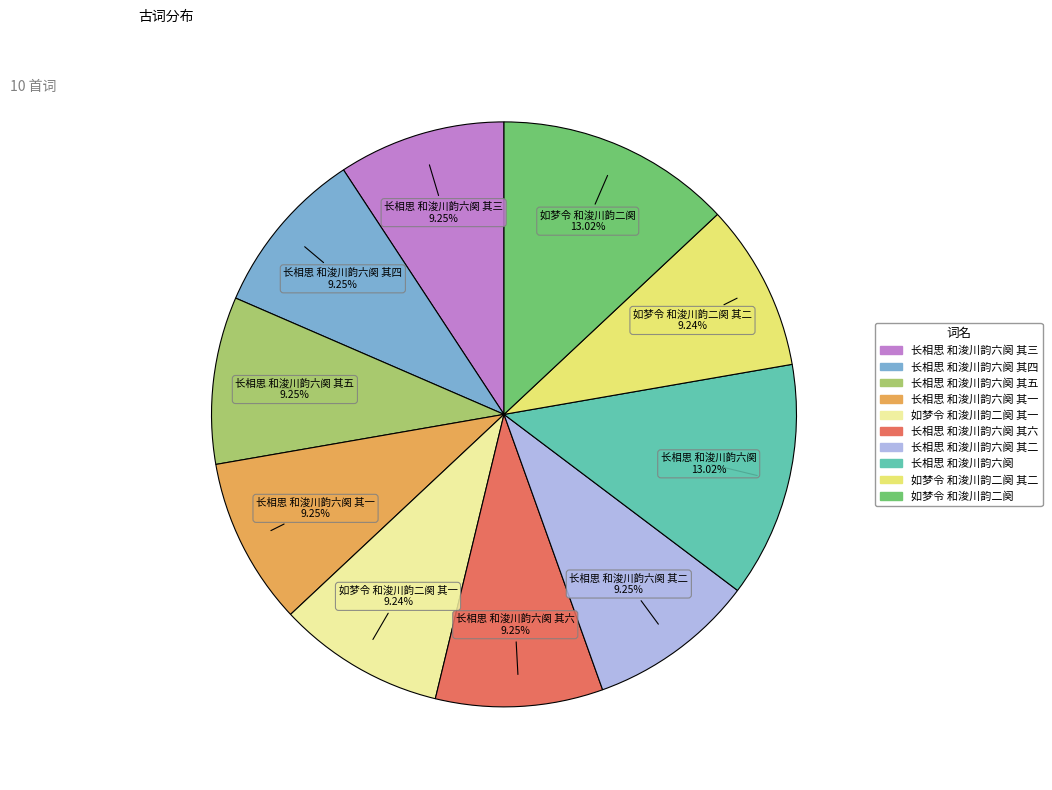

Is there a majority slice in this chart?

No